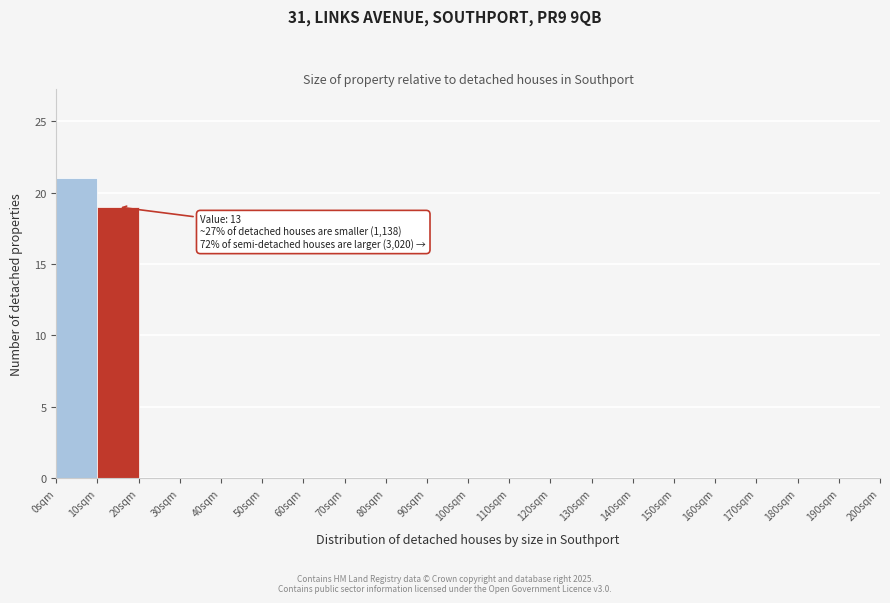

Over which range of the x-axis is the bar tallest?

0 to 10